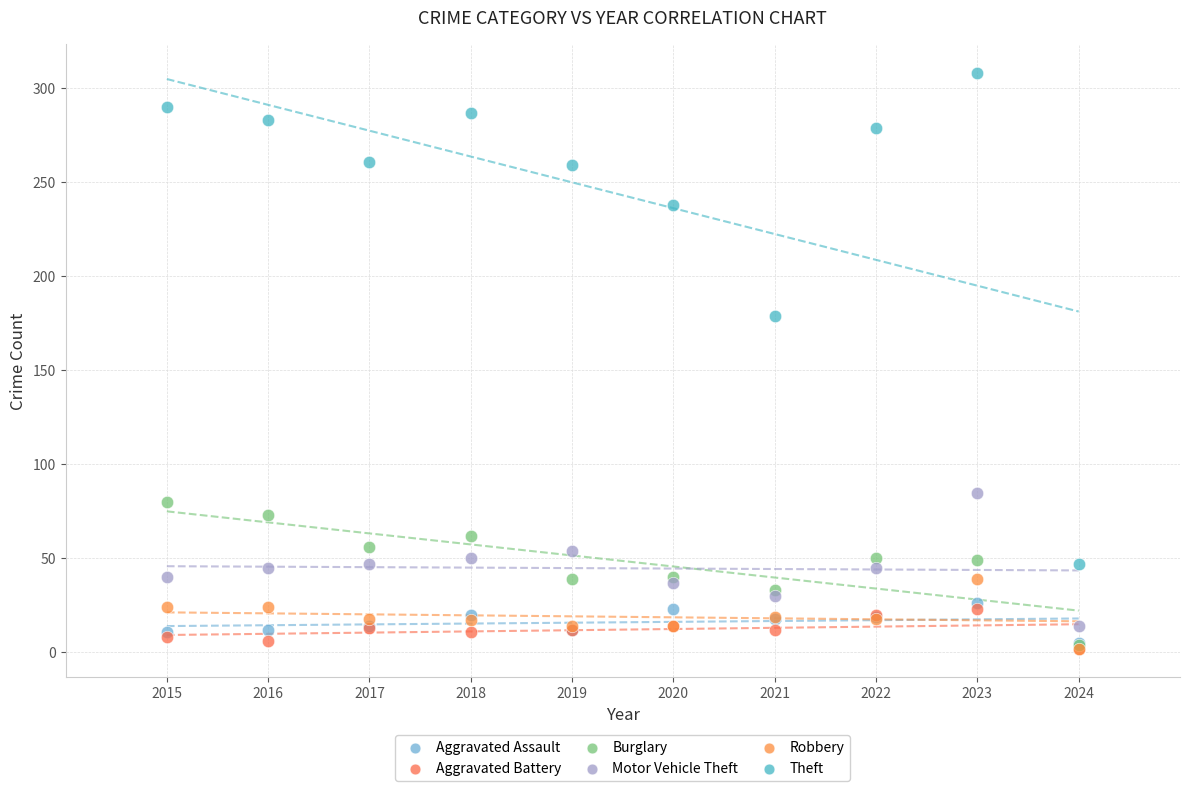

Across all series, what Y value is closest to 155?

179